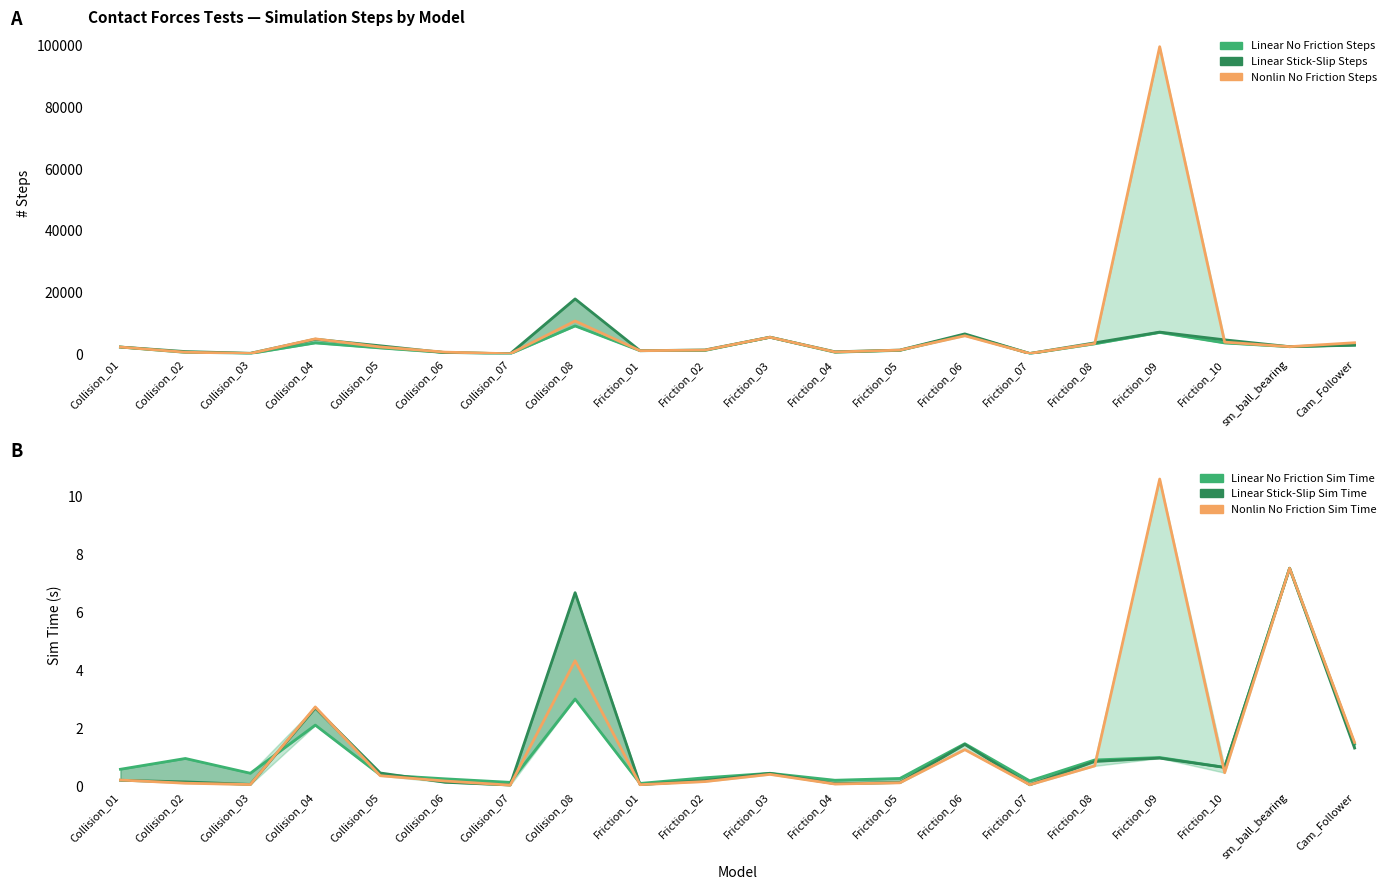

Between Friction_05 and Friction_08, which is larger?

Friction_08